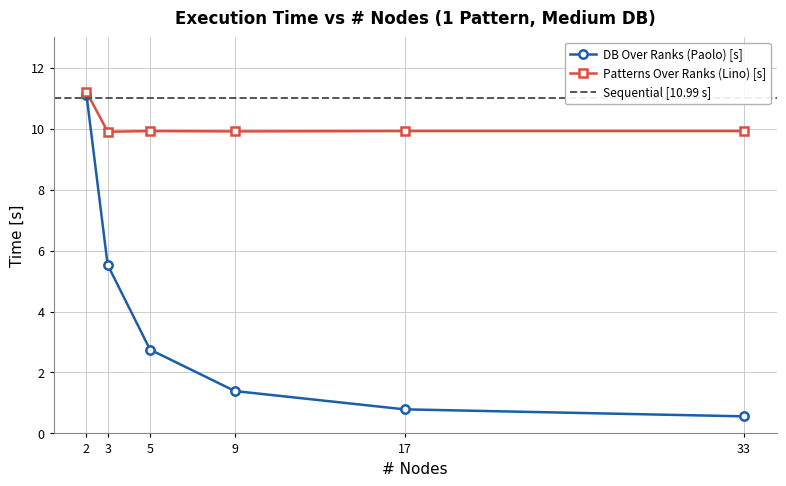

Where does the DB Over Ranks (Paolo) [s] series first go above 2?

2